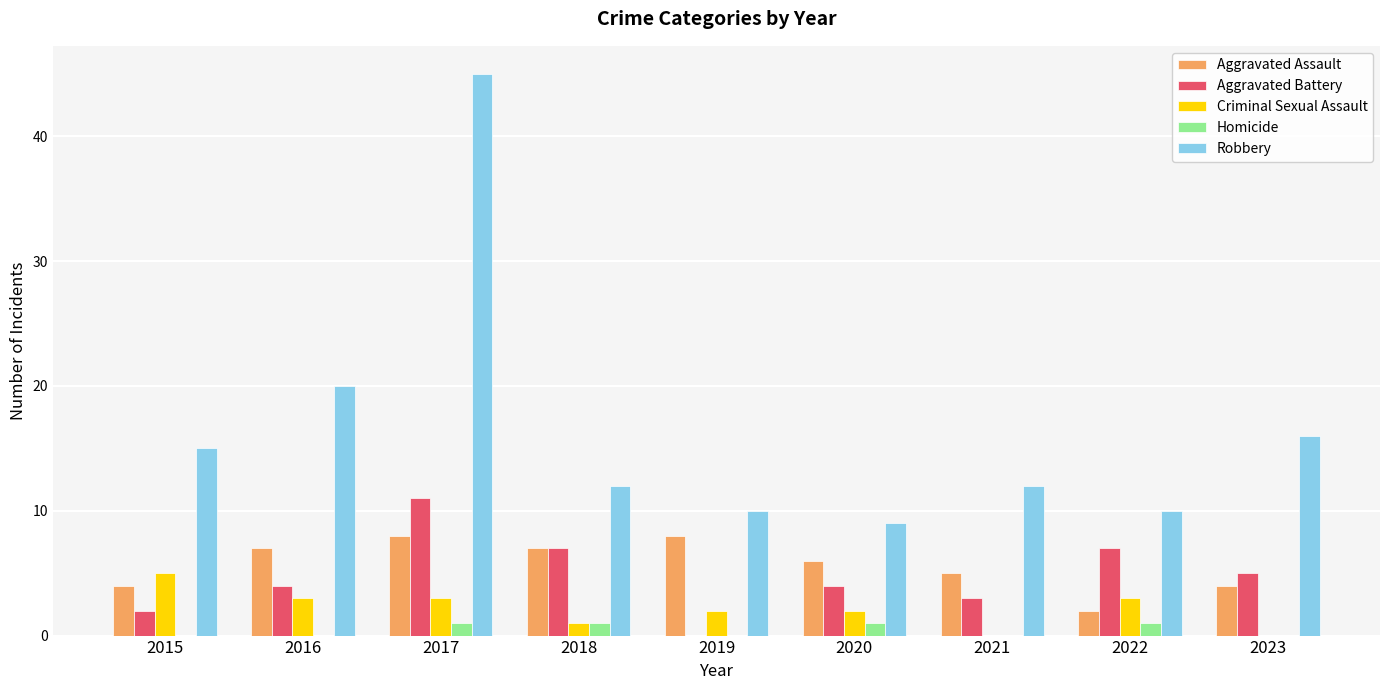

Which category has the highest value in the Robbery series?

2017